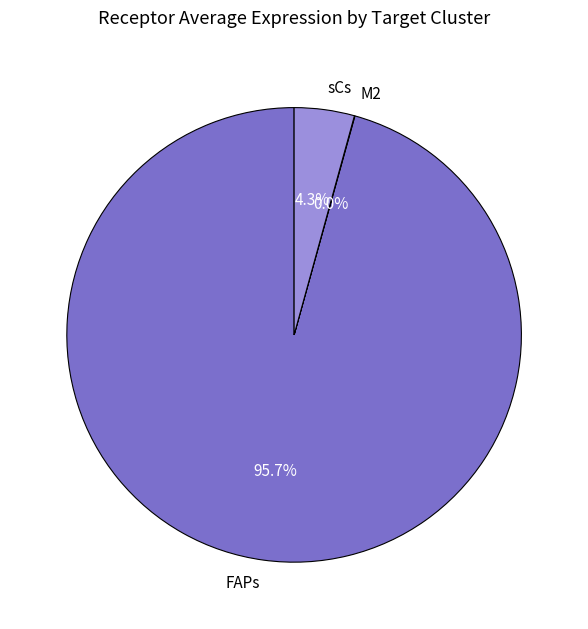

To the nearest percent, what is the combined percentage of FAPs and sCs?

100%